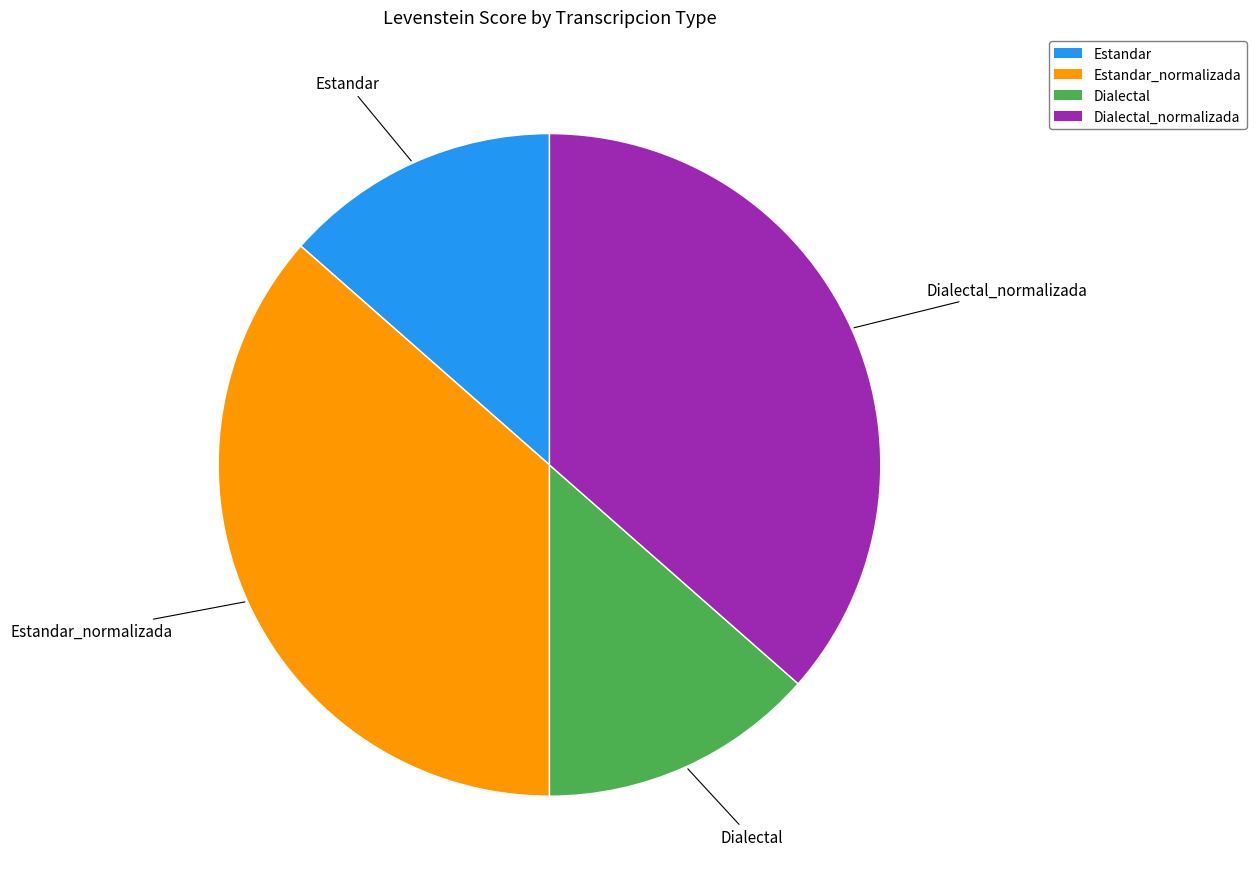

Which has a higher value, Dialectal_normalizada or Dialectal?

Dialectal_normalizada